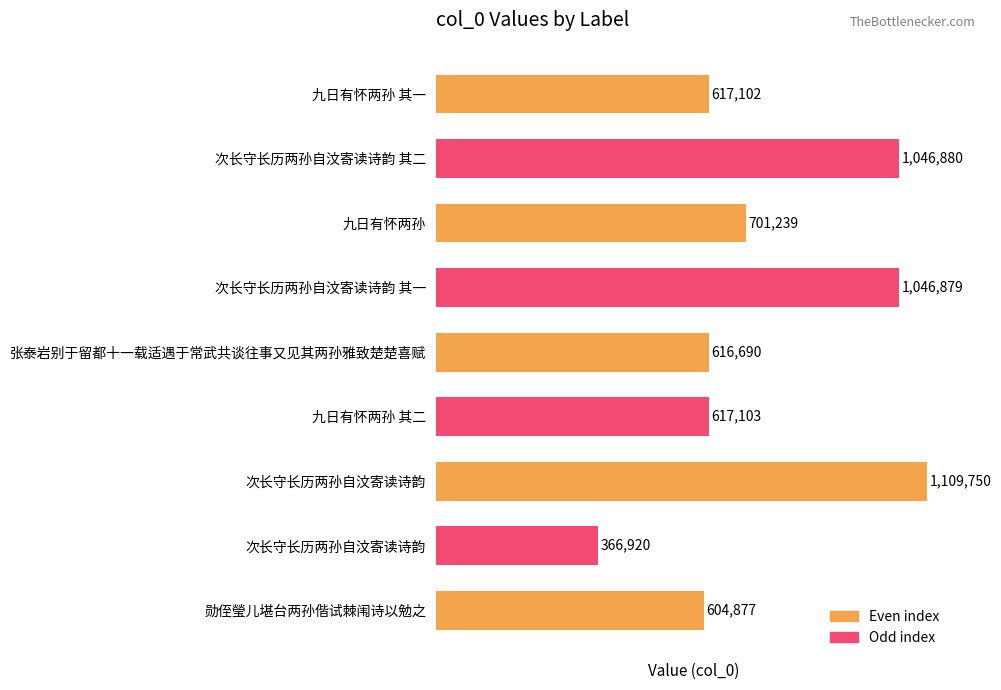

How many data points are less than 617103?

4